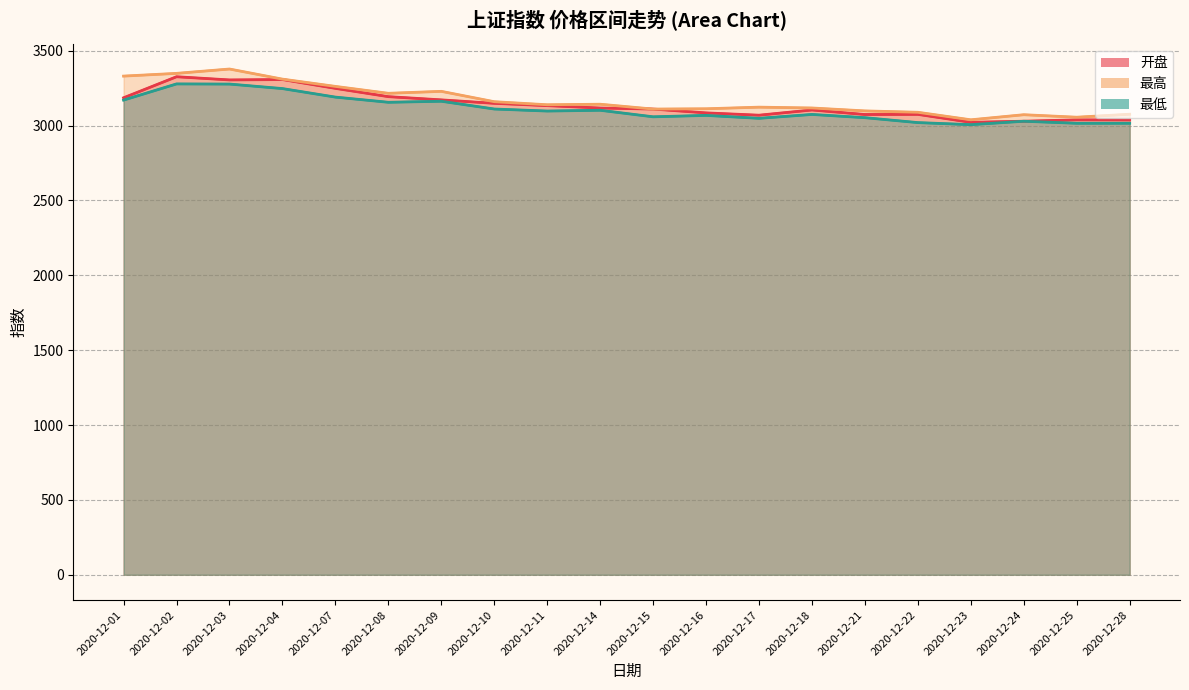

What is the minimum value for 开盘?

3022.2